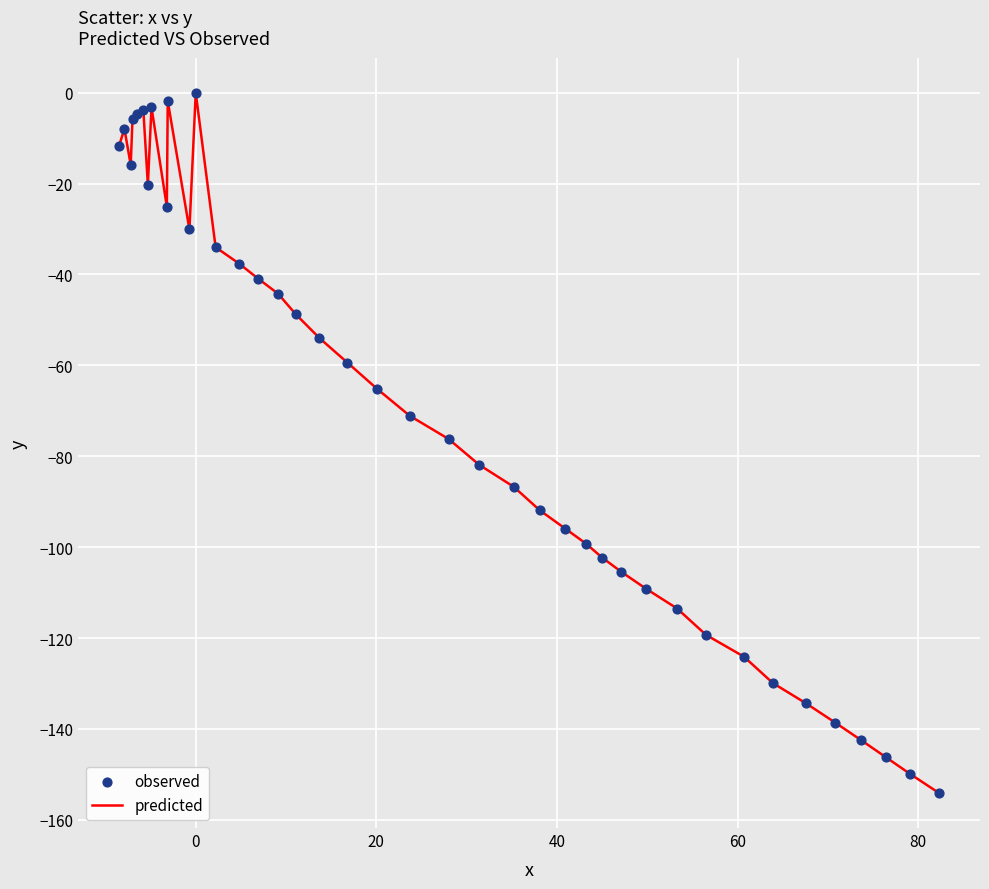

What is the smallest value displayed?

-154.1